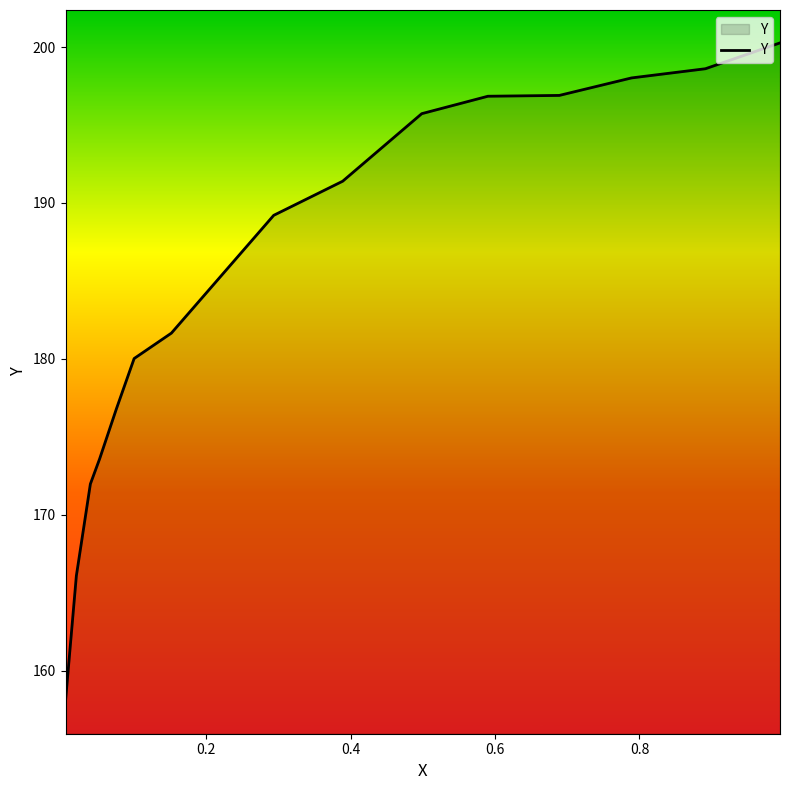

What is the difference between the maximum and minimum values?

42.2